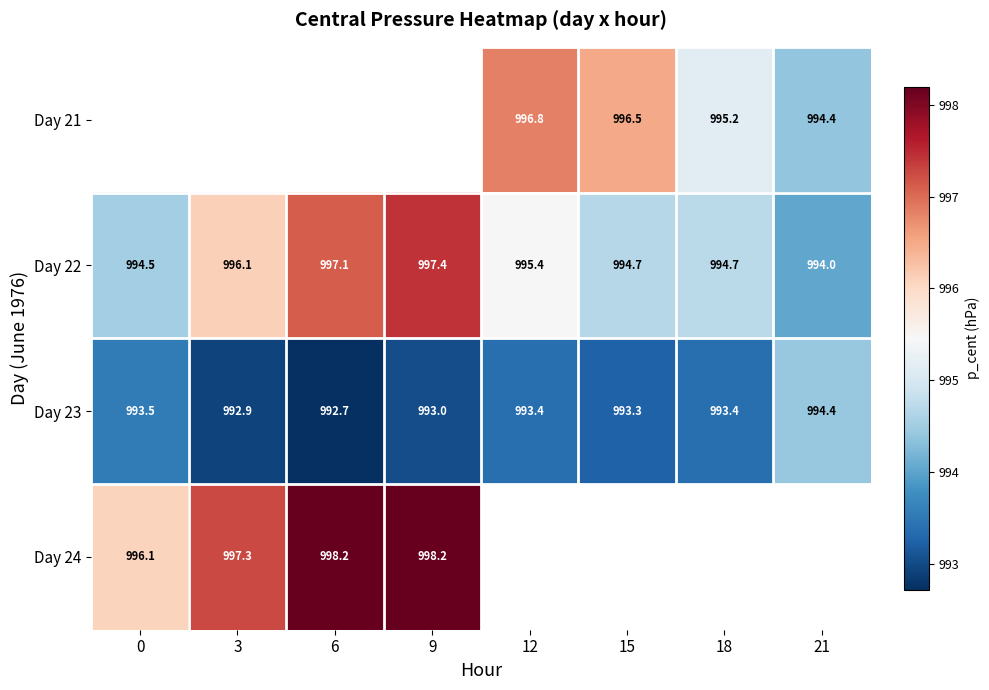

Which category has the highest value across all series?

6